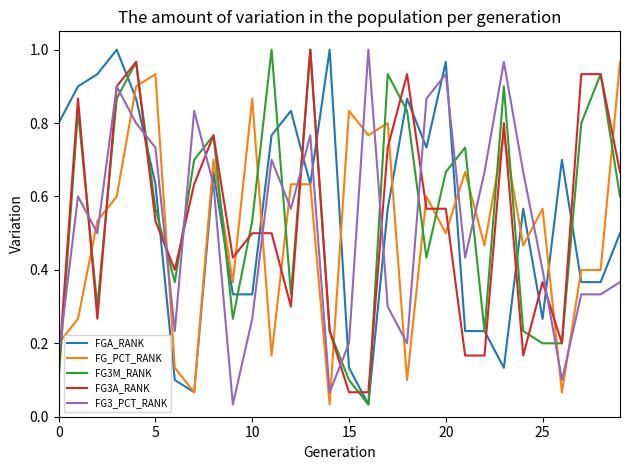

True or false: FGA_RANK and FG3_PCT_RANK intersect in this chart.

True